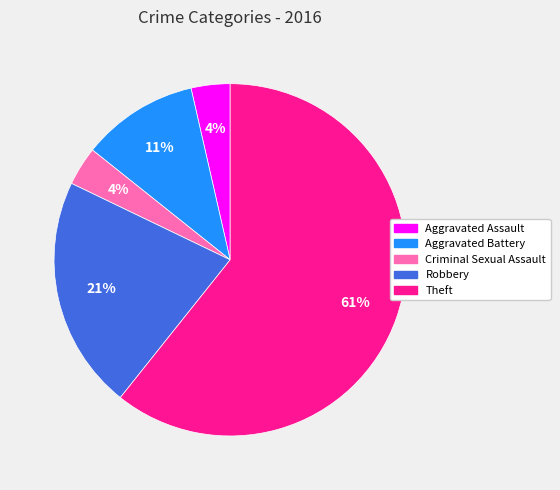

Is the sum of Aggravated Battery and Aggravated Assault greater than half?

No